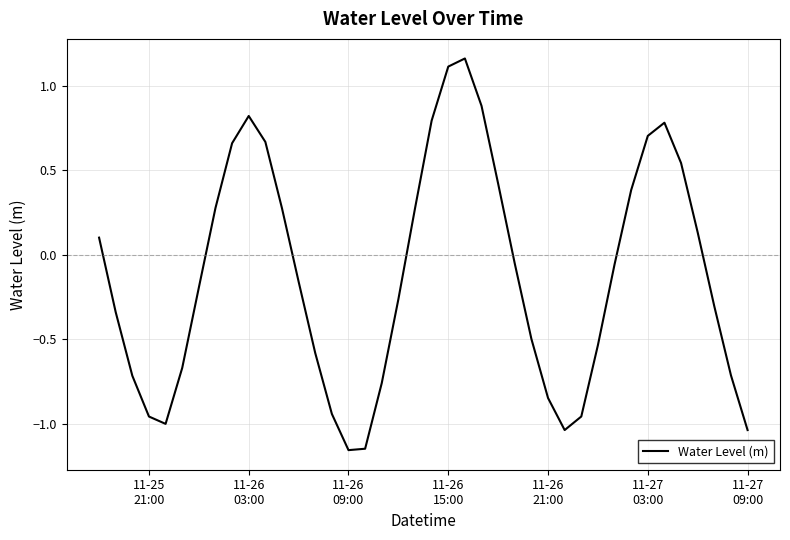

How many lines are shown in the chart?

1